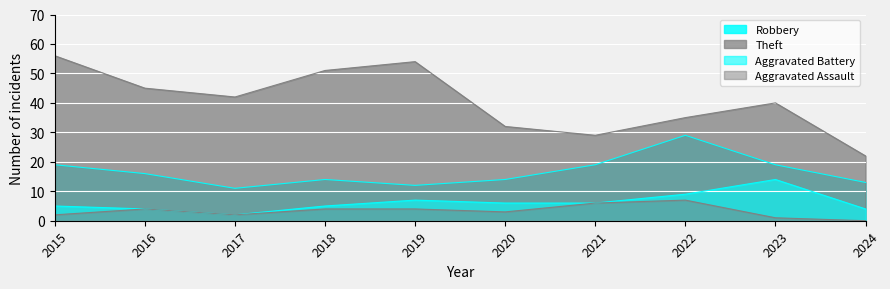

What is the difference between the Theft values at 2024 and 2019?

32